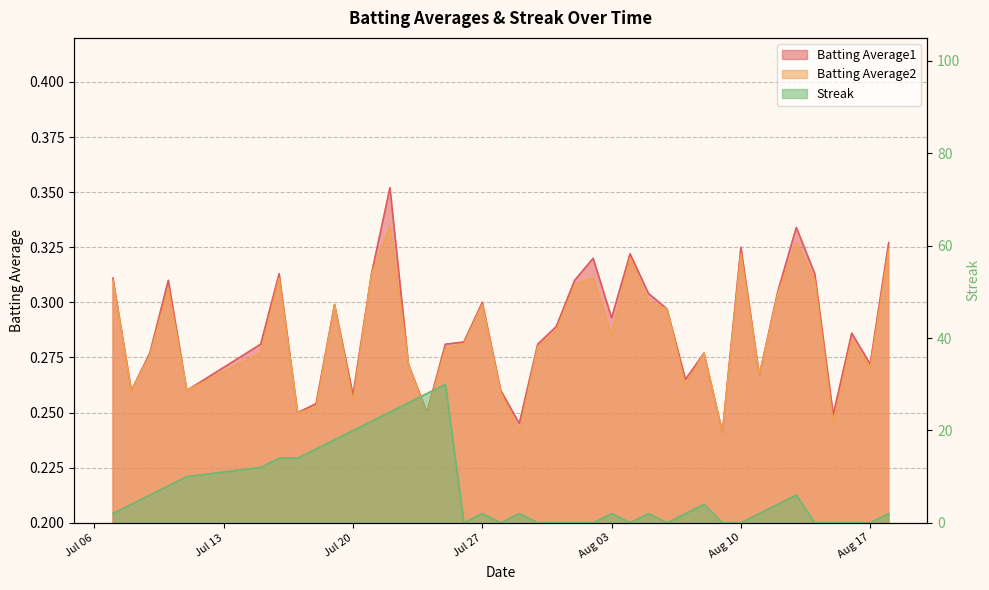

How many interior local peaks does the Batting Average1 series have?

11